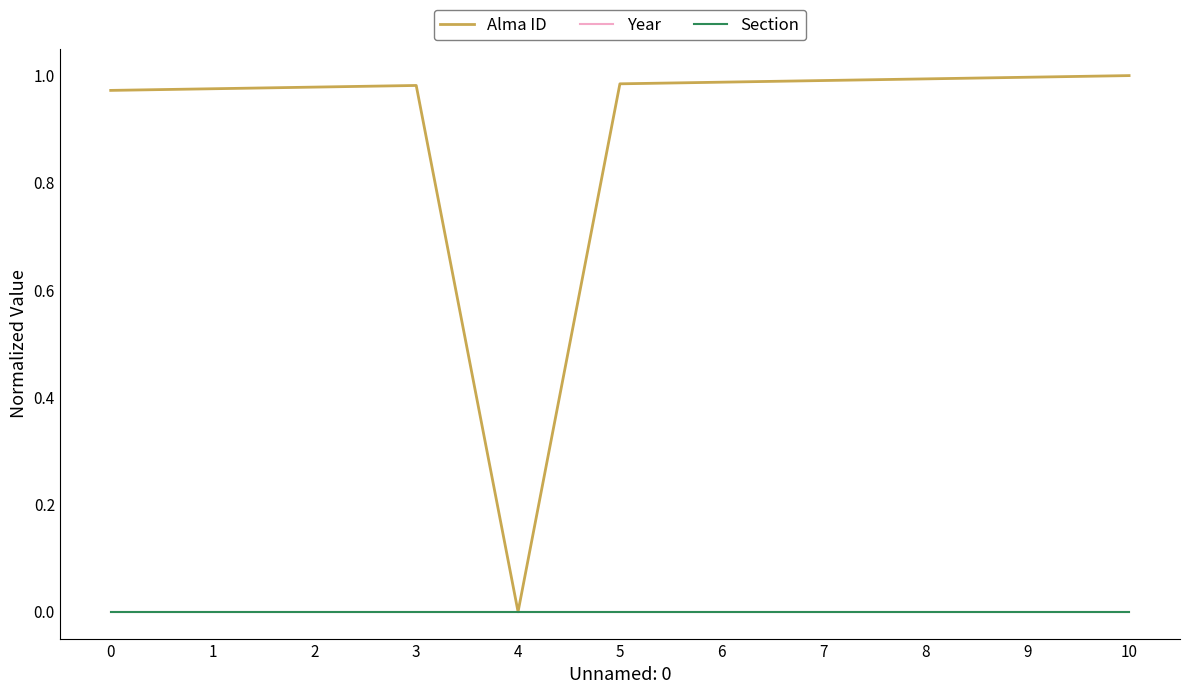

Which series has the largest total across all categories?

Alma ID